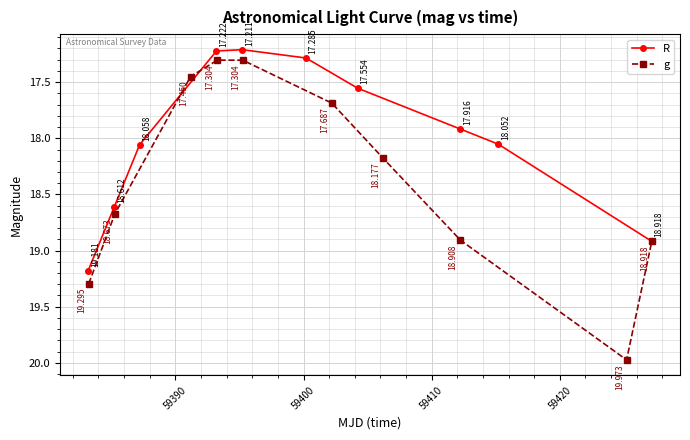

What is the smallest value displayed?

17.2